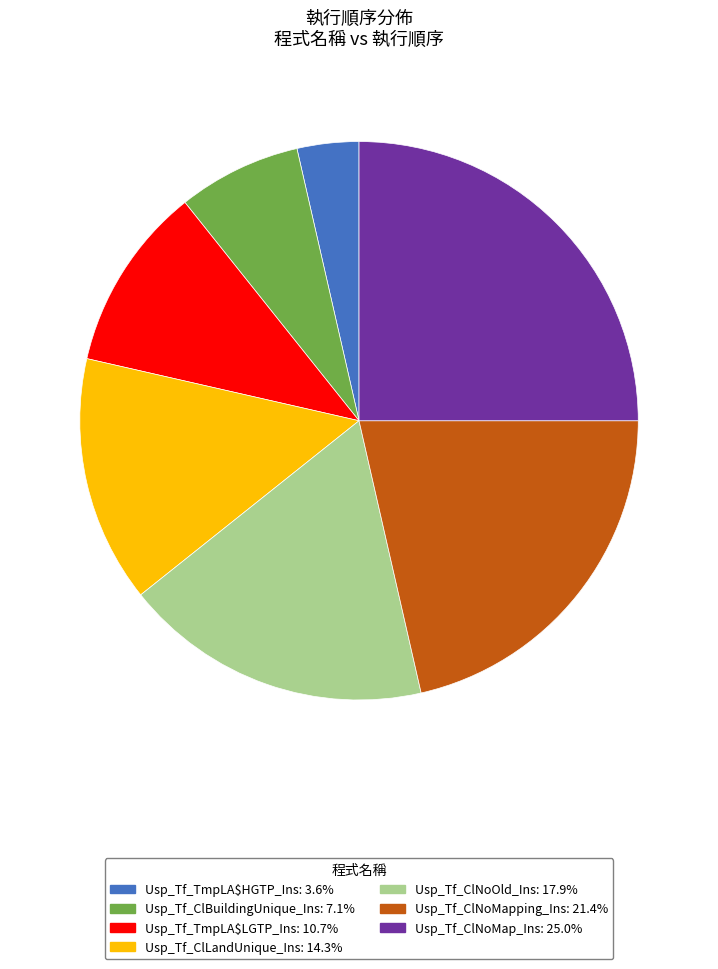

What is the largest slice in the pie chart?

Usp_Tf_ClNoMap_Ins